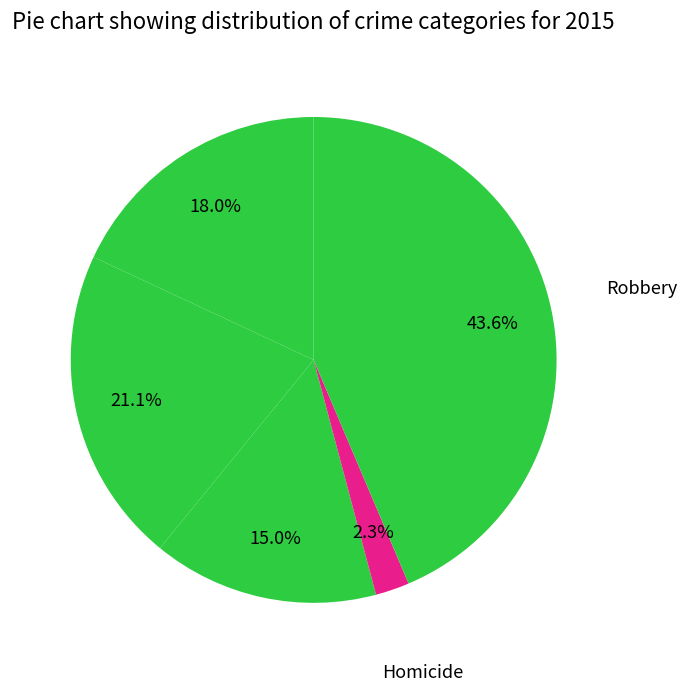

How many slices are in this pie chart?

5